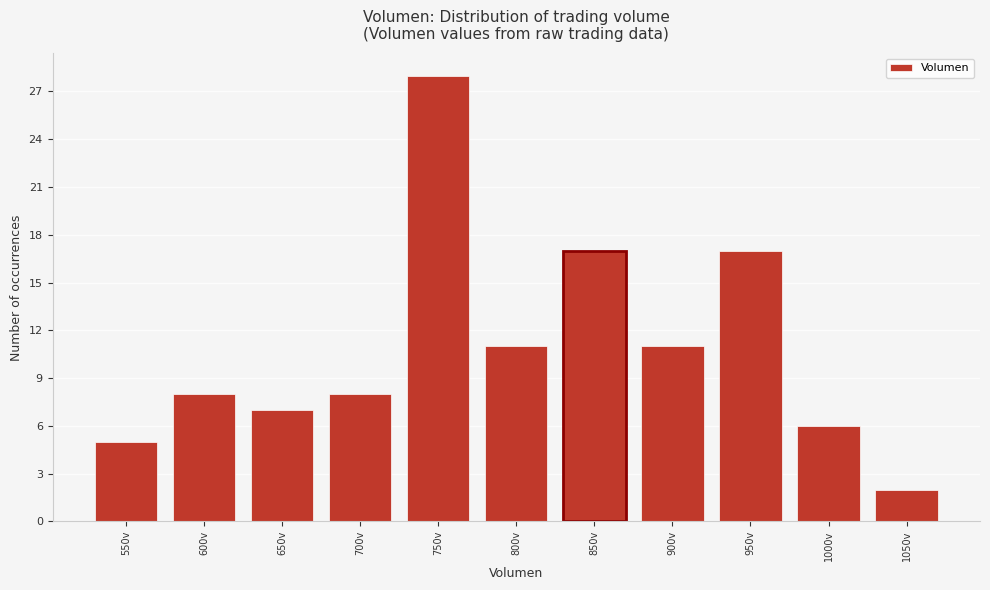

Reading left to right, transcribe all the data shown in this chart.

550v=5	600v=8	650v=7	700v=8	750v=28	800v=11	850v=17	900v=11	950v=17	1000v=6	1050v=2